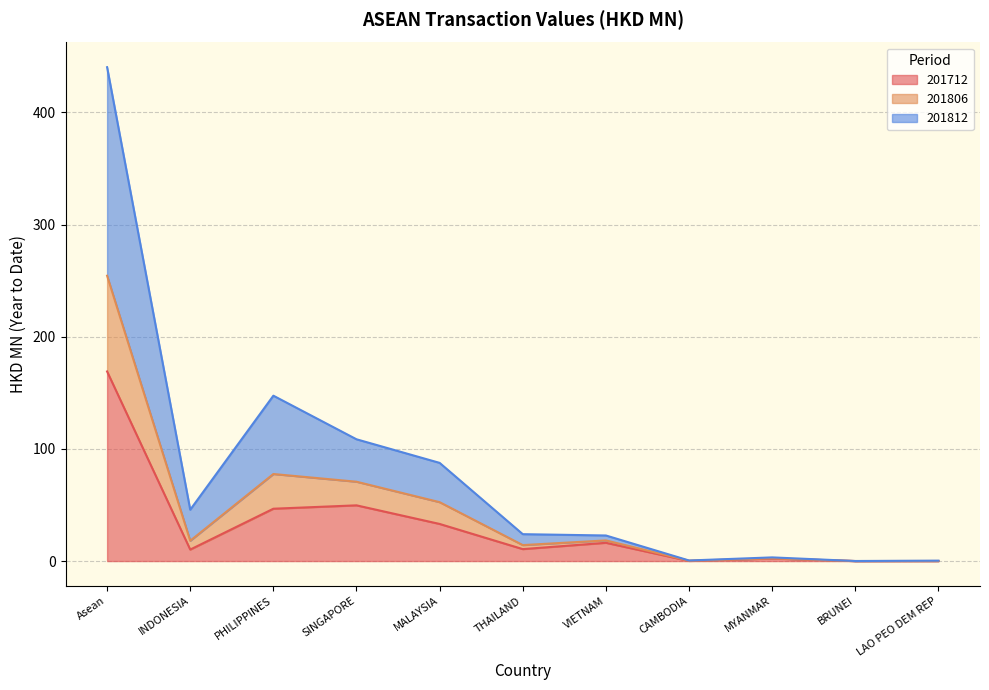

Is the value of 201712 at CAMBODIA greater than the value of 201806 at CAMBODIA?

No